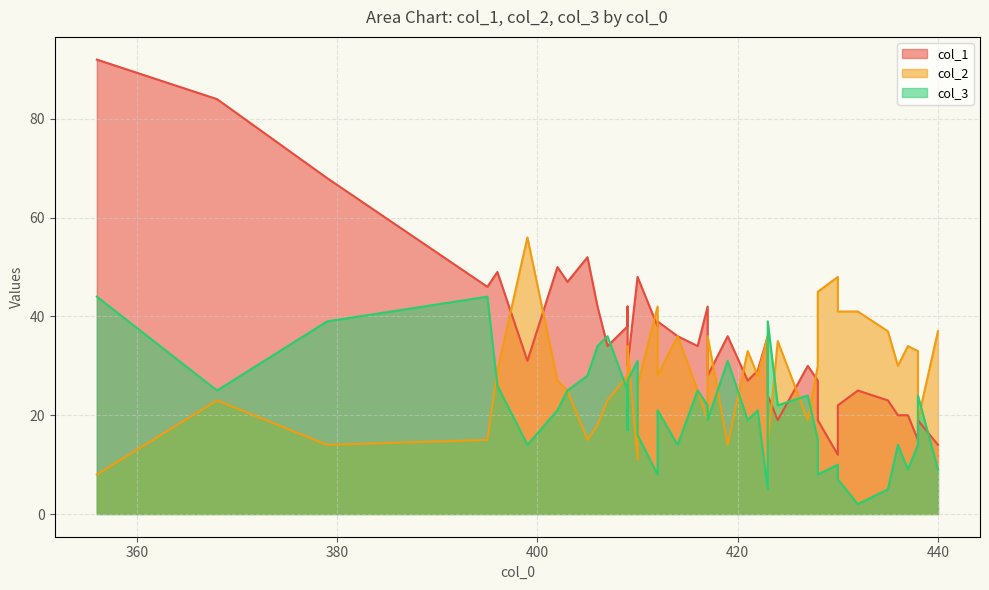

The value of col_3 at 424 is 34. True or false?

False